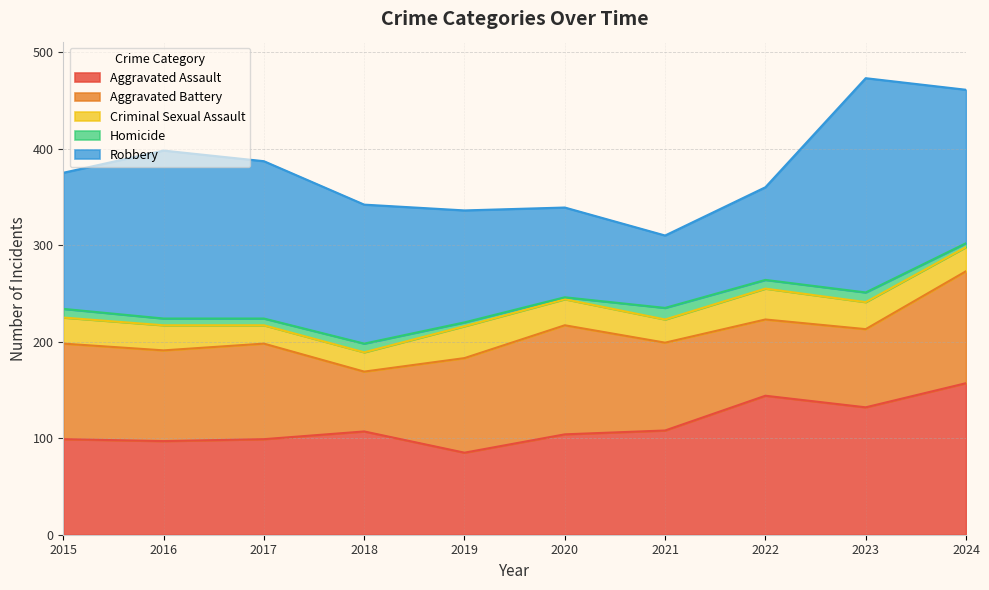

The Homicide series shows 6 at 2021. True or false?

False